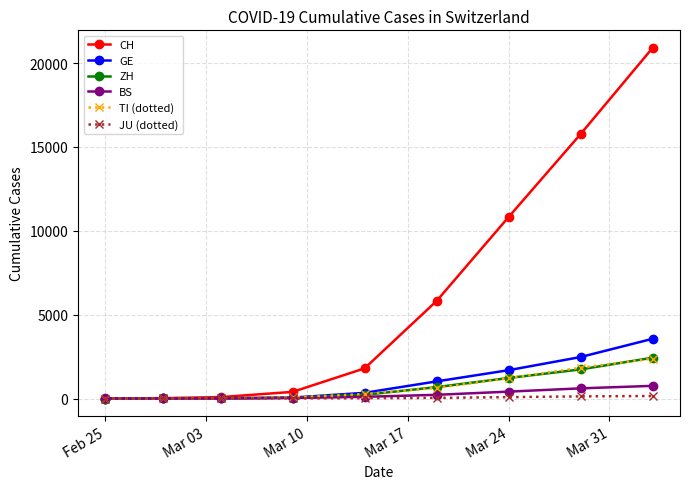

Which series has the largest total across all categories?

CH